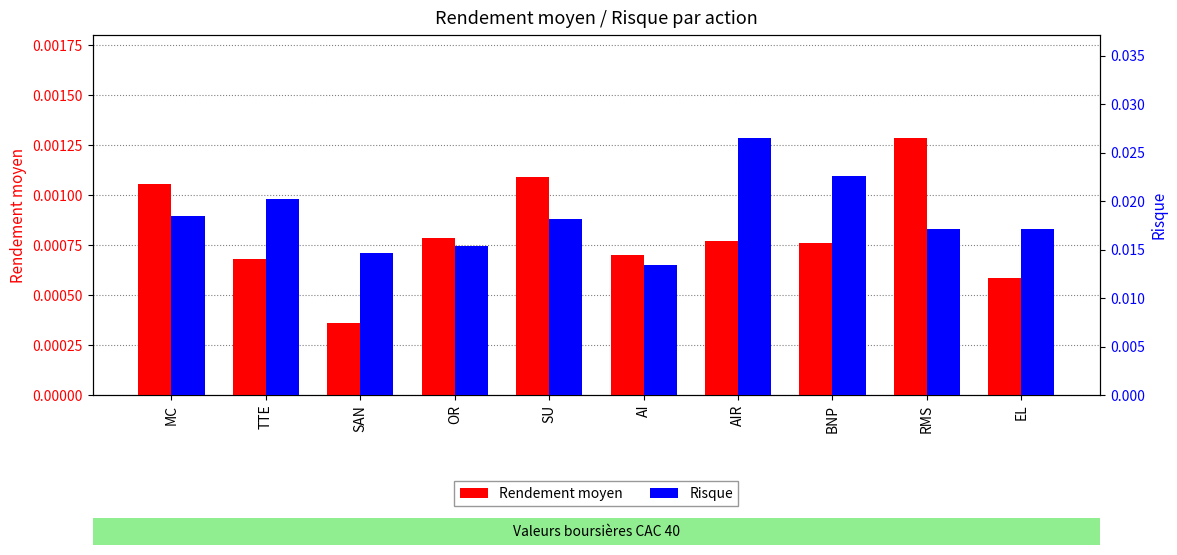

What is the sum of all Risque values?

0.2